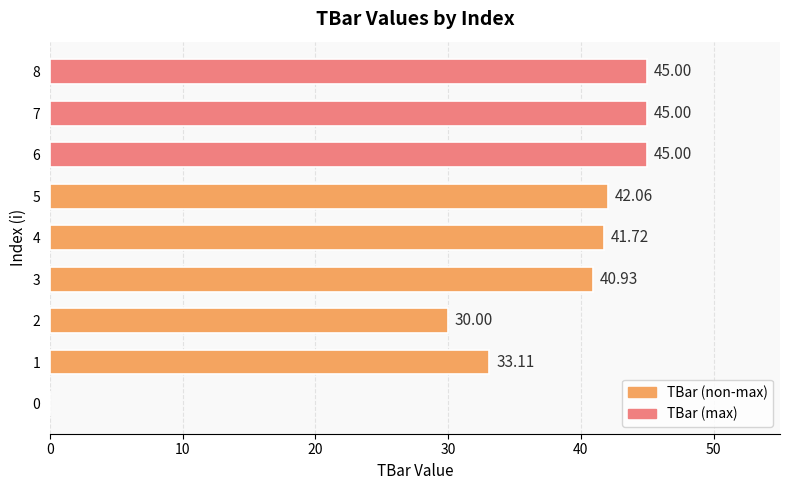

What is the sum of all values?

322.8